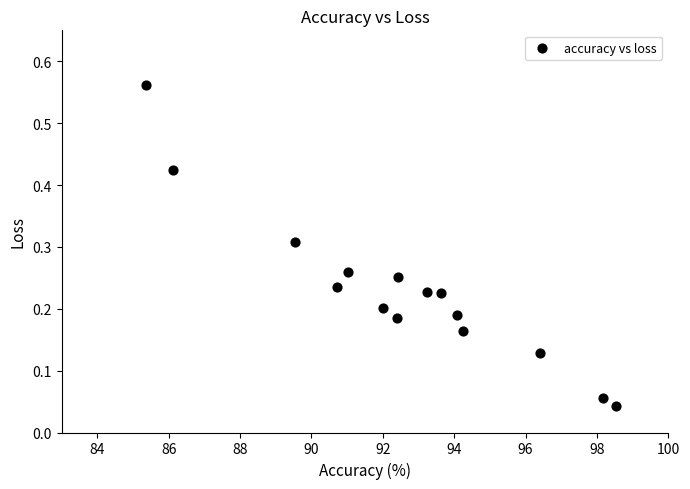

What is the range of Y values (max minus min)?

0.5